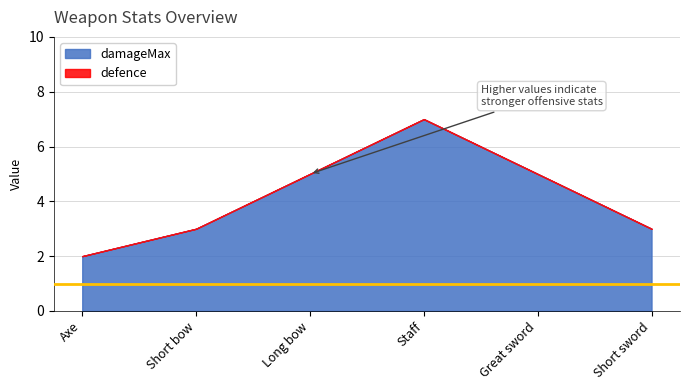

Is the value of defence at Long bow greater than the value of damageMax at Axe?

No